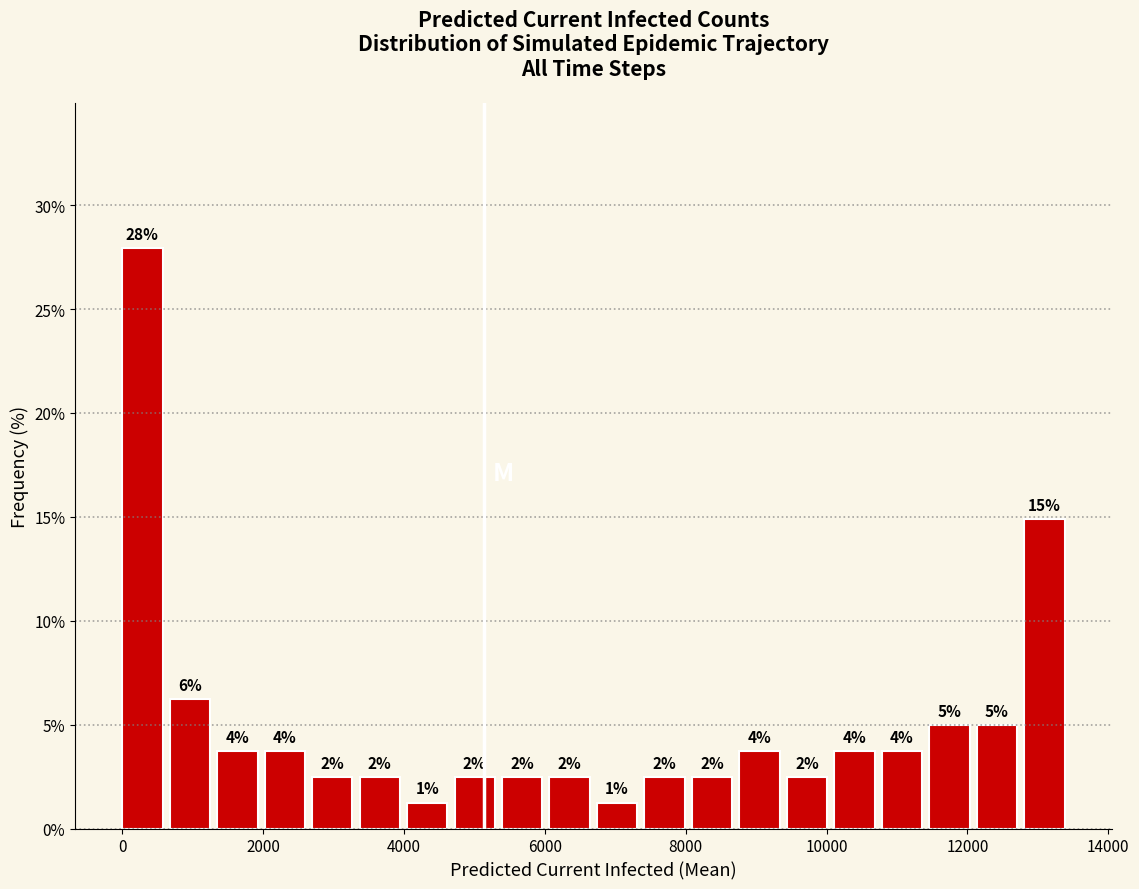

Around what value on the x-axis is the tallest bar? Give the approximate position of its centre, as read against the axis.

200